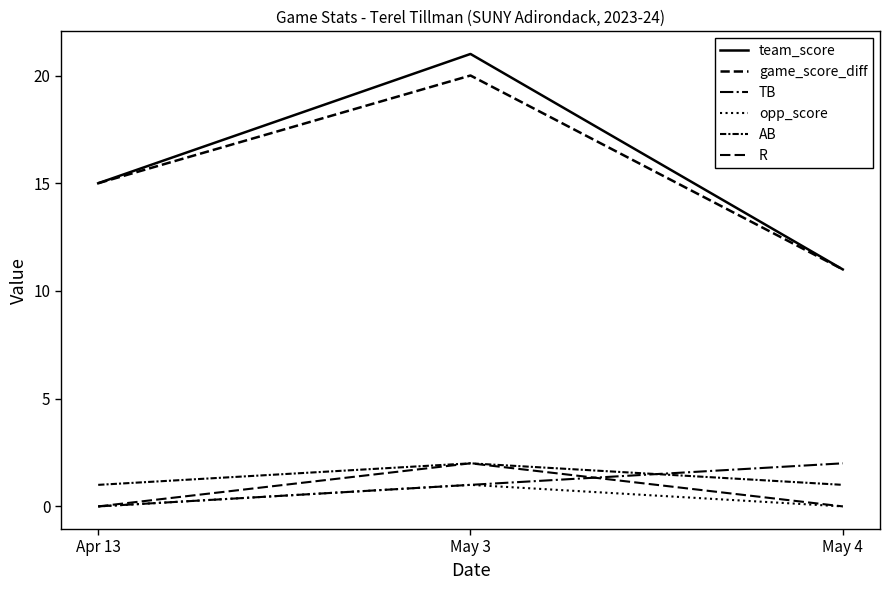

How many lines are shown in the chart?

6